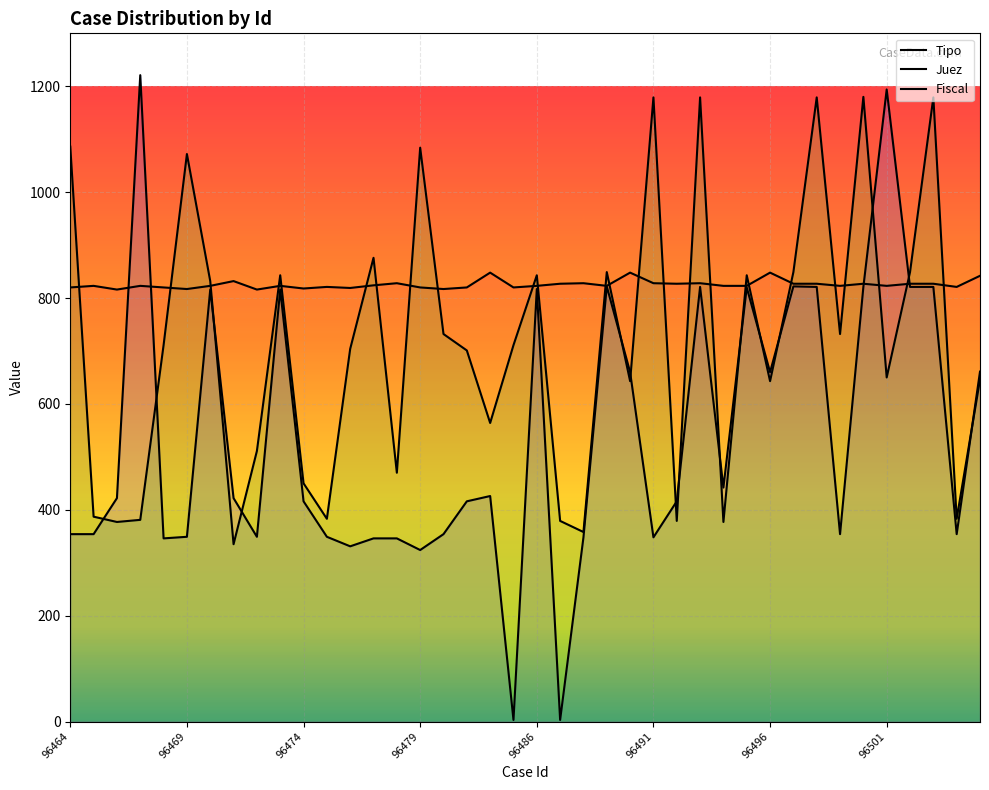

What is the value of the Fiscal point at the 17th from the left?

732